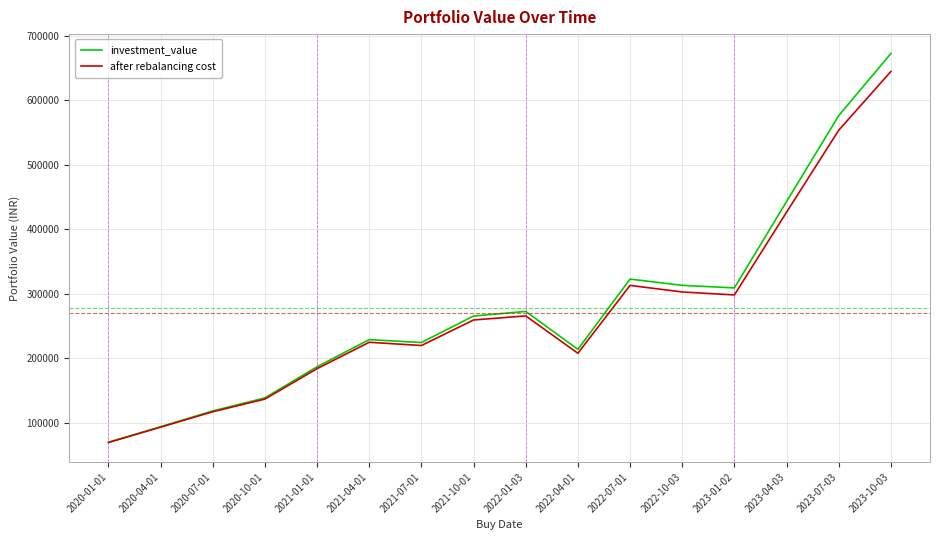

The value of investment_value at 2020-07-01 is 206296.4. True or false?

False